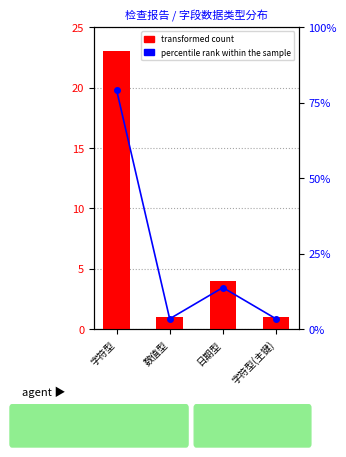

Between 字符型 and 字符型(主键), which is larger?

字符型